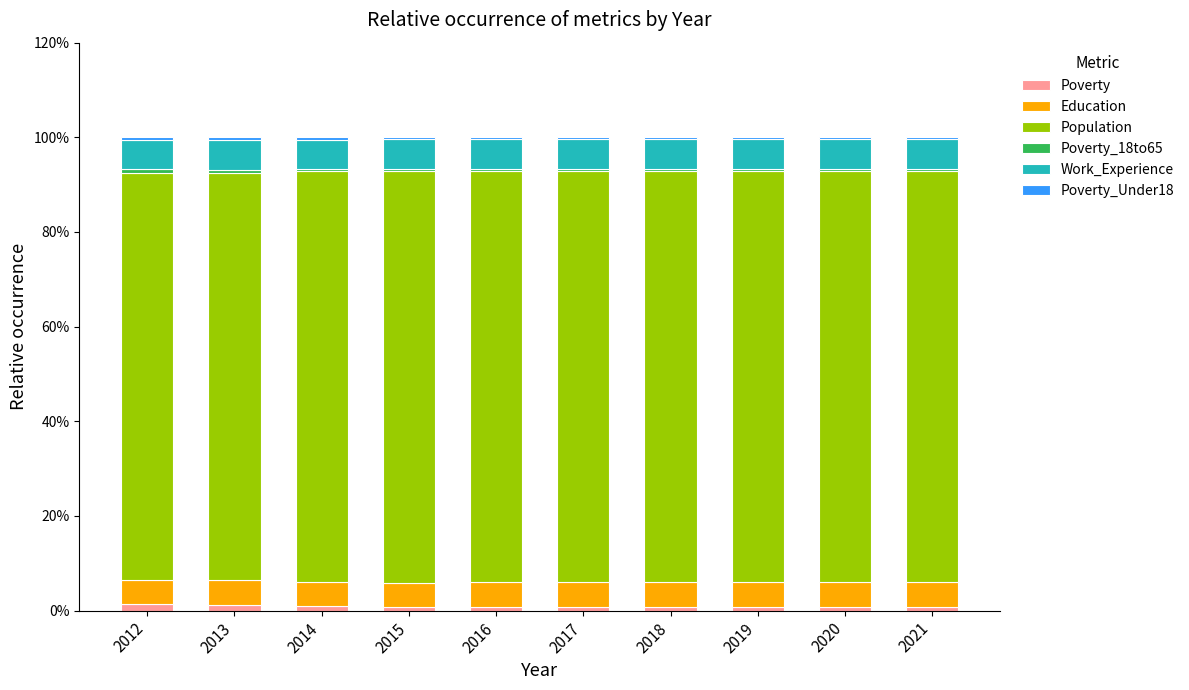

The Poverty series shows 0.8 at 2019. True or false?

True